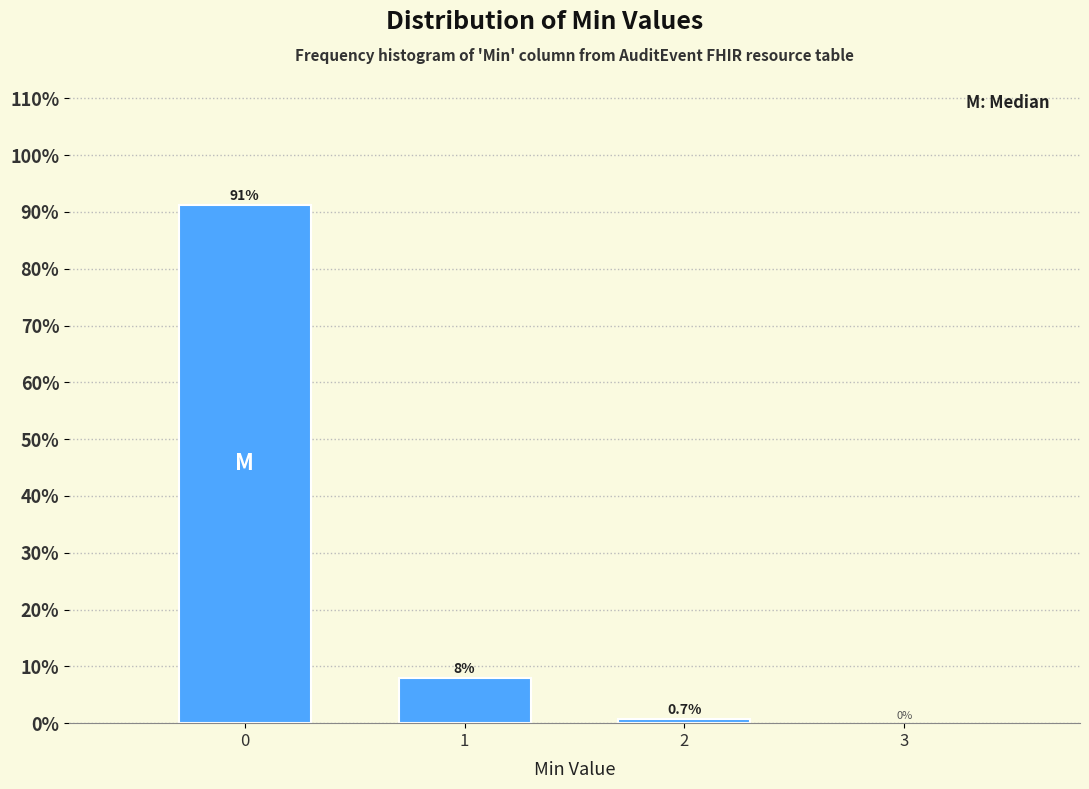

Reading left to right, list all the values displayed in this chart.

0=91.3	1=8.0	2=0.7